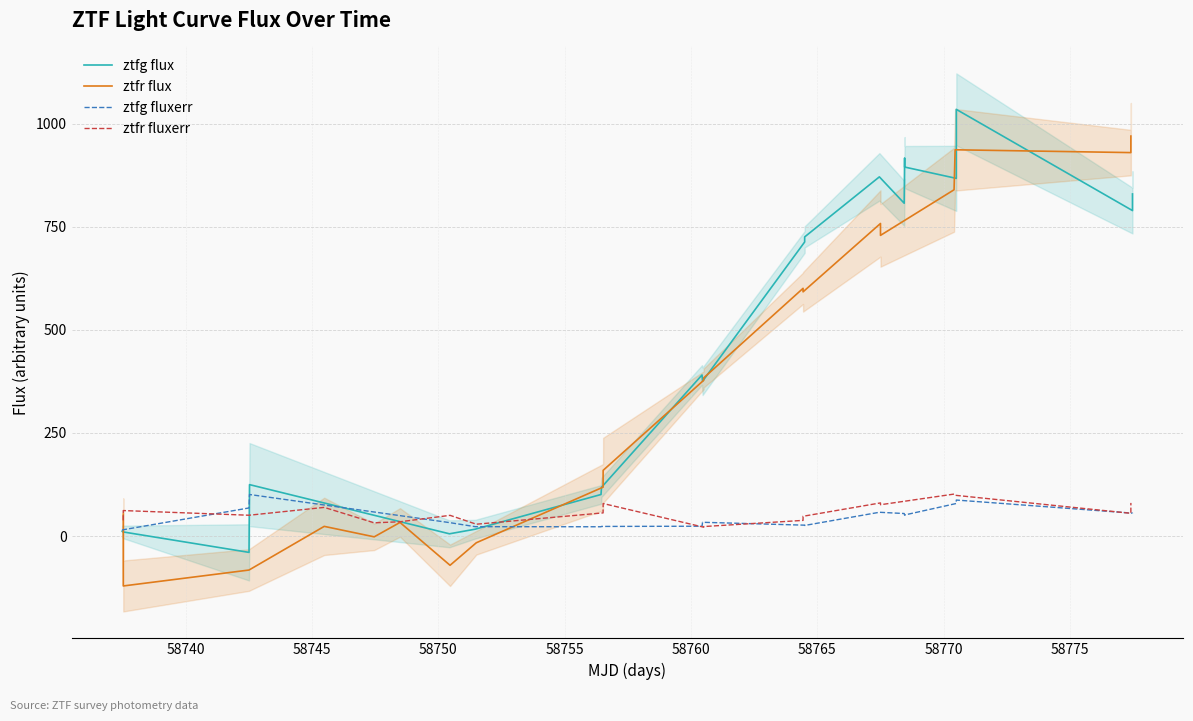

What is the maximum value for ztfg fluxerr?

100.8